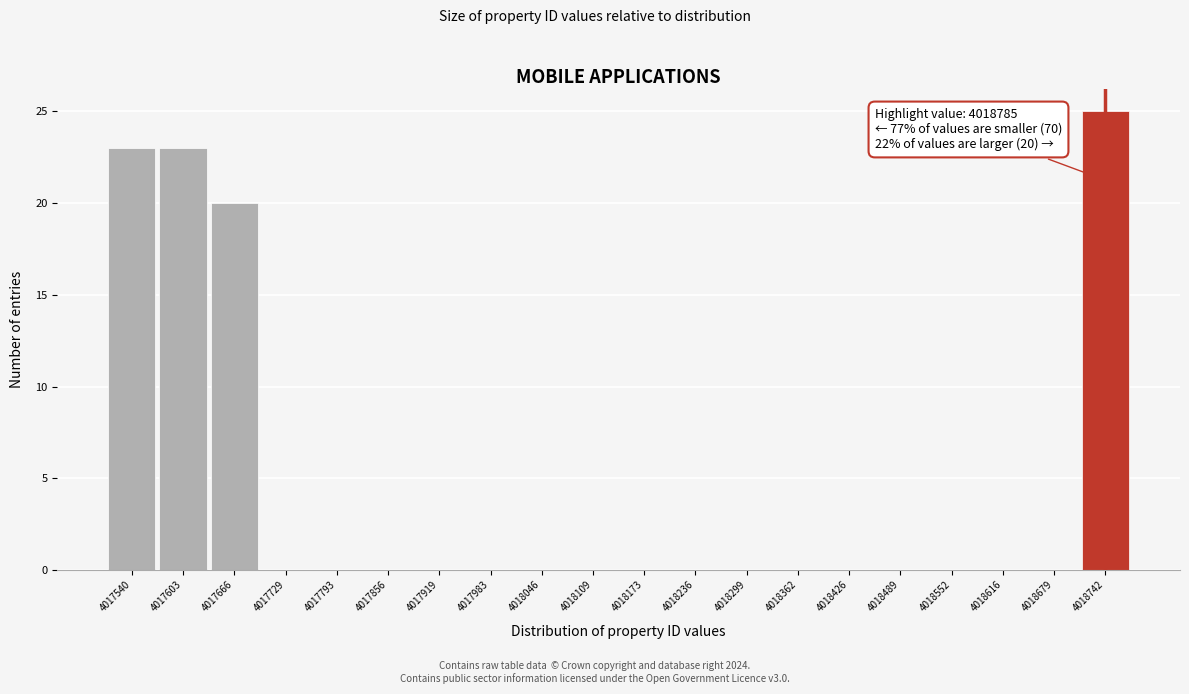

Reading right to left, what are all the values shown in this chart?

4018742=25	4018679=0	4018616=0	4018552=0	4018489=0	4018426=0	4018362=0	4018299=0	4018236=0	4018173=0	4018109=0	4018046=0	4017983=0	4017919=0	4017856=0	4017793=0	4017729=0	4017666=20	4017603=23	4017540=23